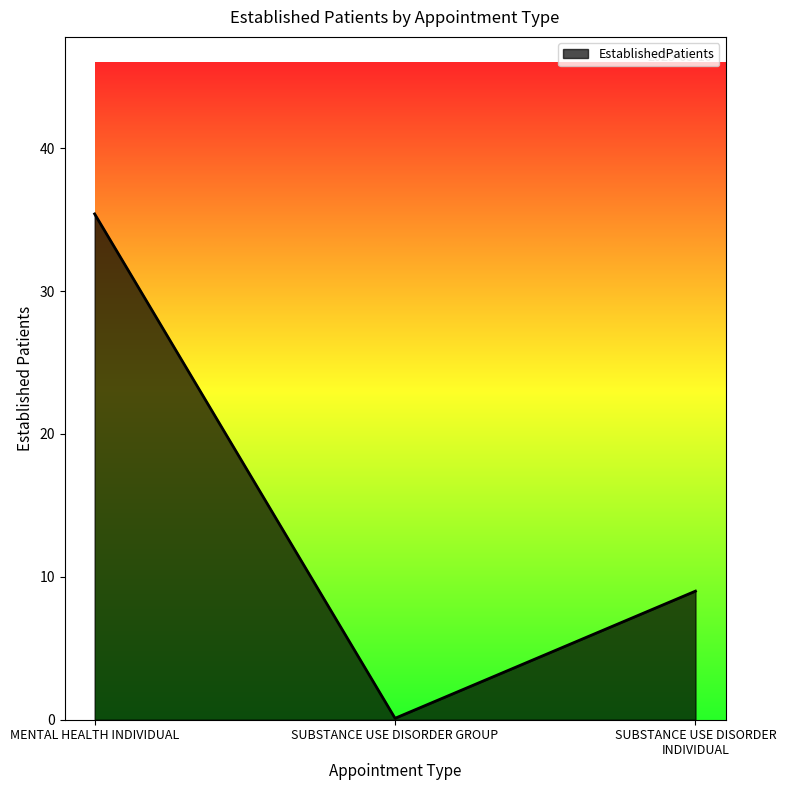

Which category has the highest value across all series?

MENTAL HEALTH INDIVIDUAL